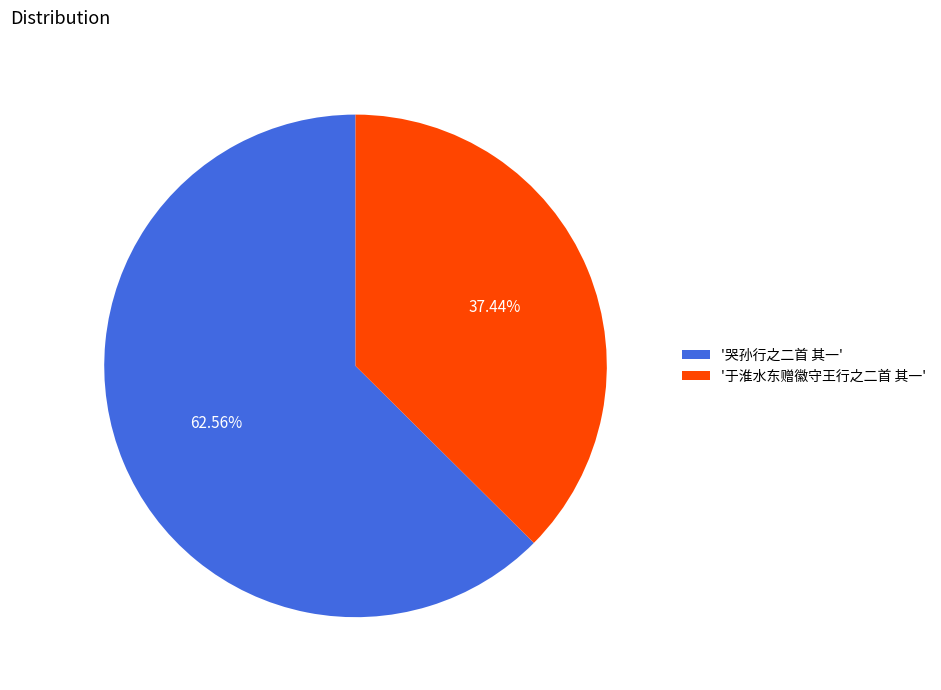

To the nearest percent, what is the difference between the largest and smallest slice percentages?

25%